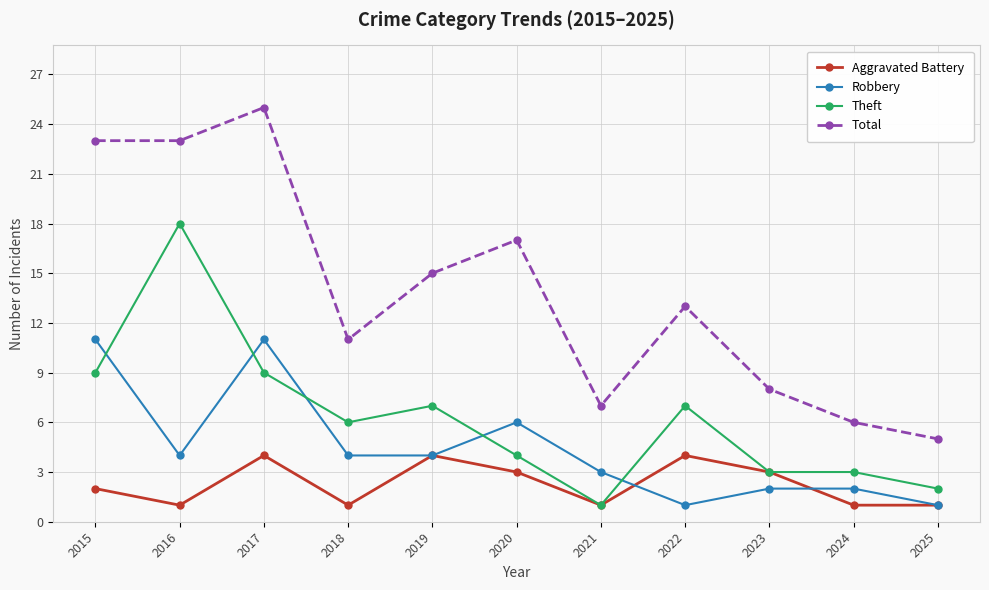

Is it true that Robbery equals 3 at 2021?

True